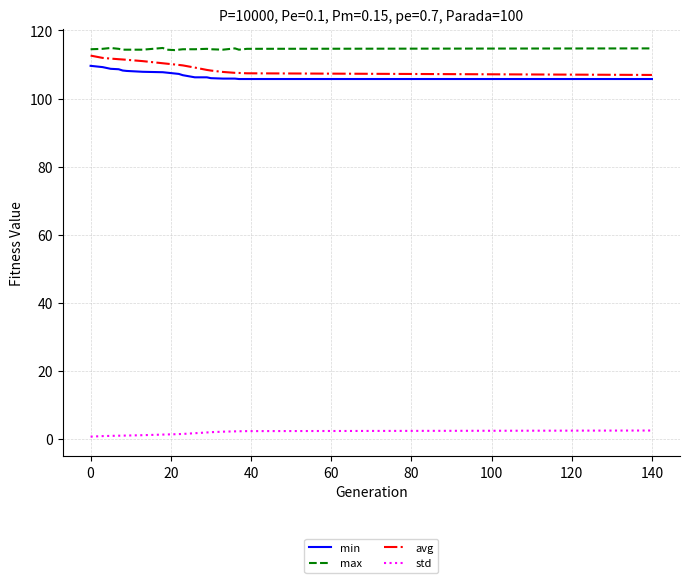

What is the sum of all max values?

2290.2